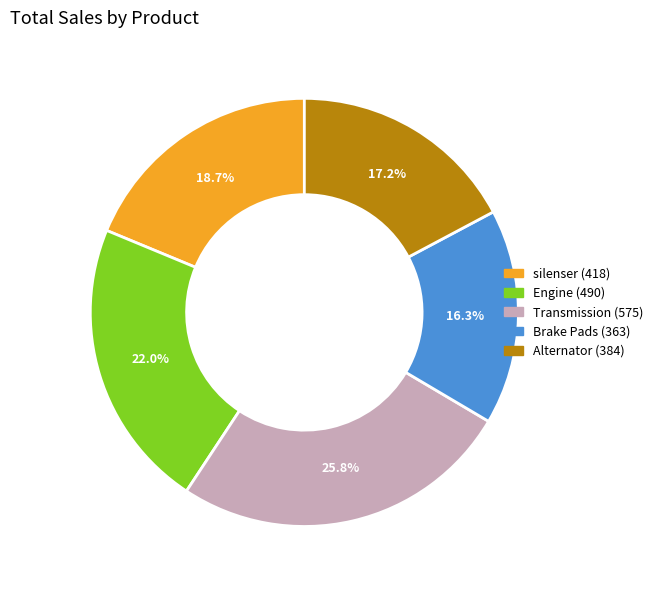

Combined, do Brake Pads and Alternator account for over 50%?

No